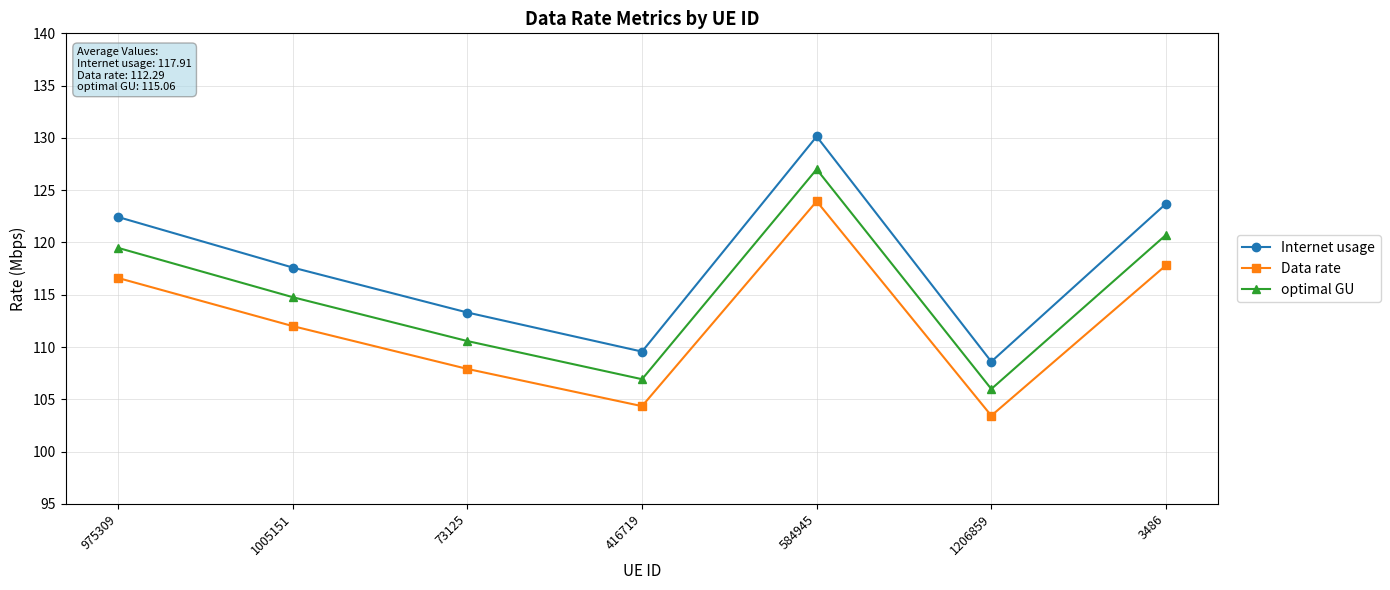

Reading right to left, list all the values displayed in this chart.

Internet usage: 3486=123.7	1206859=108.6	584945=130.1	416719=109.6	73125=113.3	1005151=117.6	975309=122.4
Data rate: 3486=117.8	1206859=103.4	584945=123.9	416719=104.3	73125=107.9	1005151=112.0	975309=116.6
optimal GU: 3486=120.7	1206859=106.0	584945=127.0	416719=106.9	73125=110.6	1005151=114.8	975309=119.5